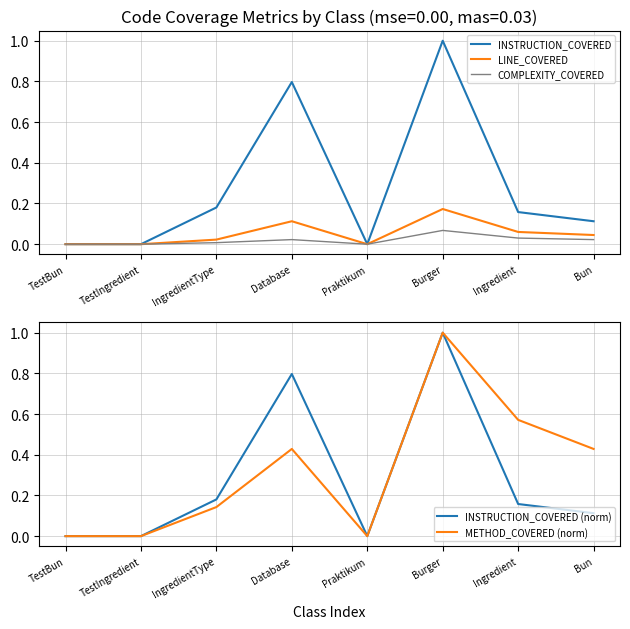

Which series has the largest total across all categories?

METHOD_COVERED (norm)